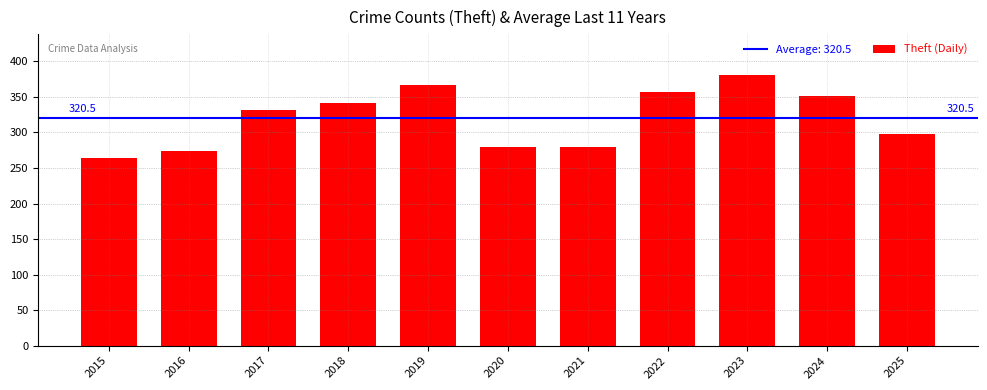

The value at 2021 is 392. True or false?

False